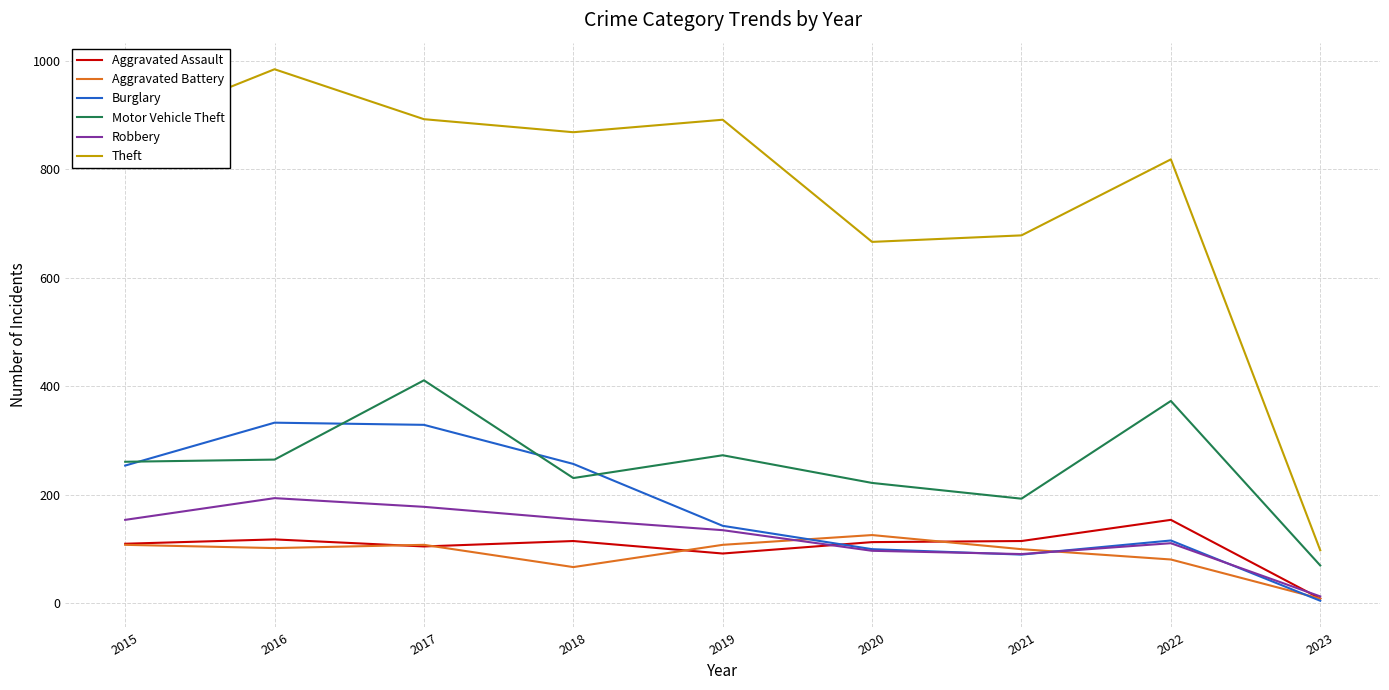

At 2016, list the series in order from largest to smallest.

Theft, Burglary, Motor Vehicle Theft, Robbery, Aggravated Assault, Aggravated Battery